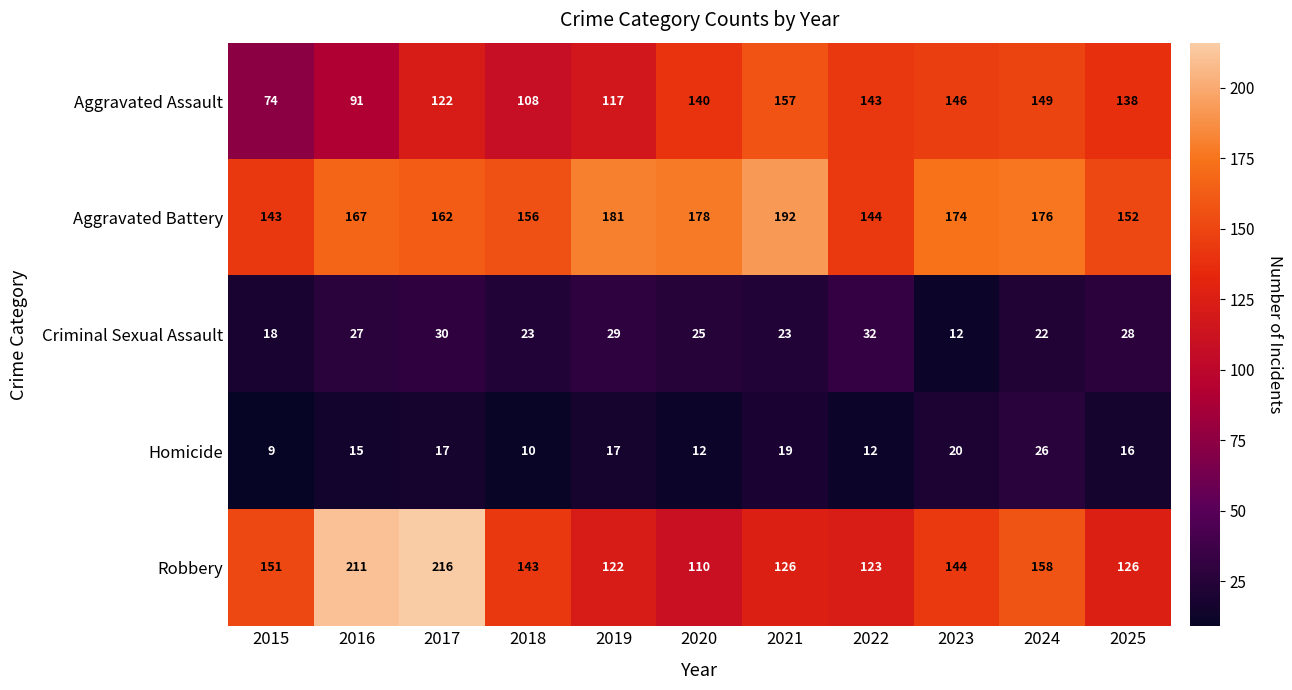

Is it true that Homicide equals 11 at 2019?

False